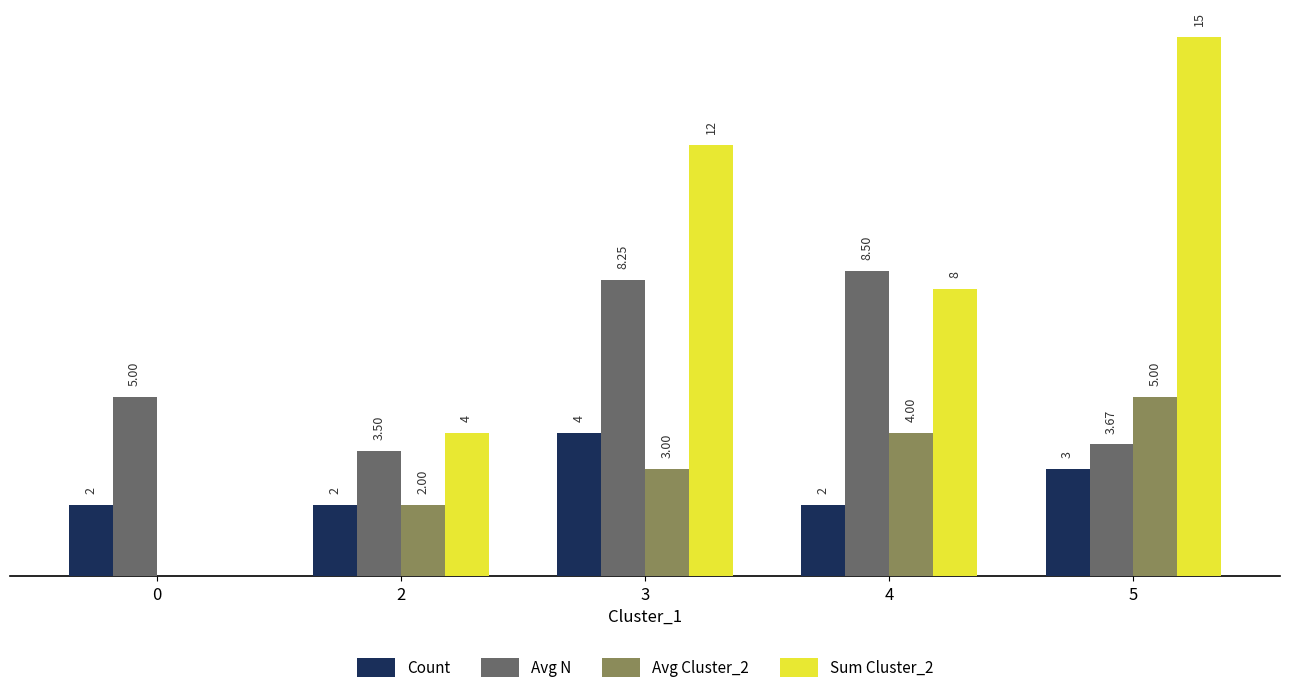

Which series has the largest total across all categories?

Sum Cluster_2